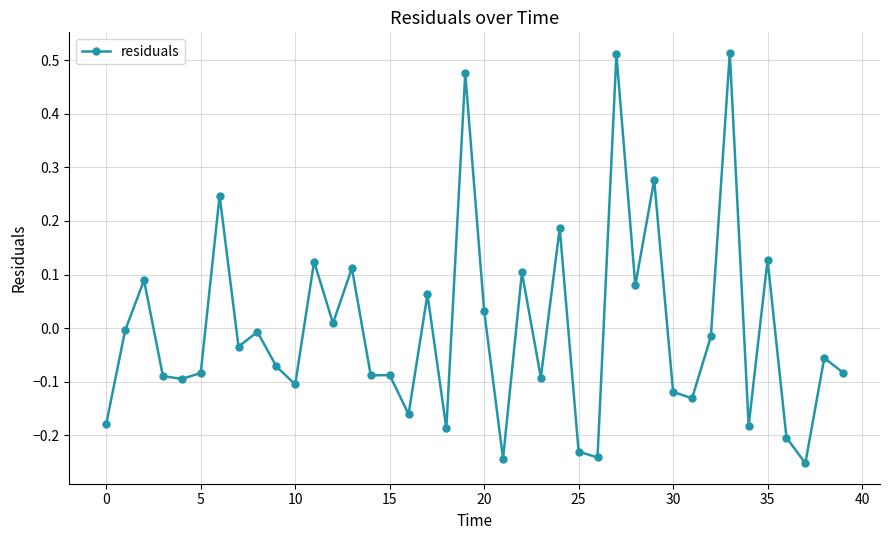

How many distinct data groups are displayed?

1